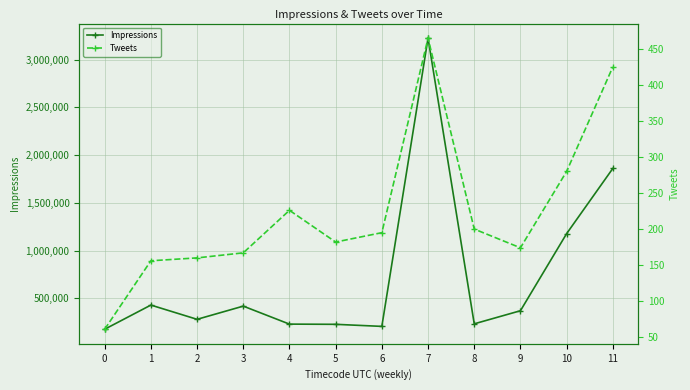

What is the total value across all series at 11?

1860109